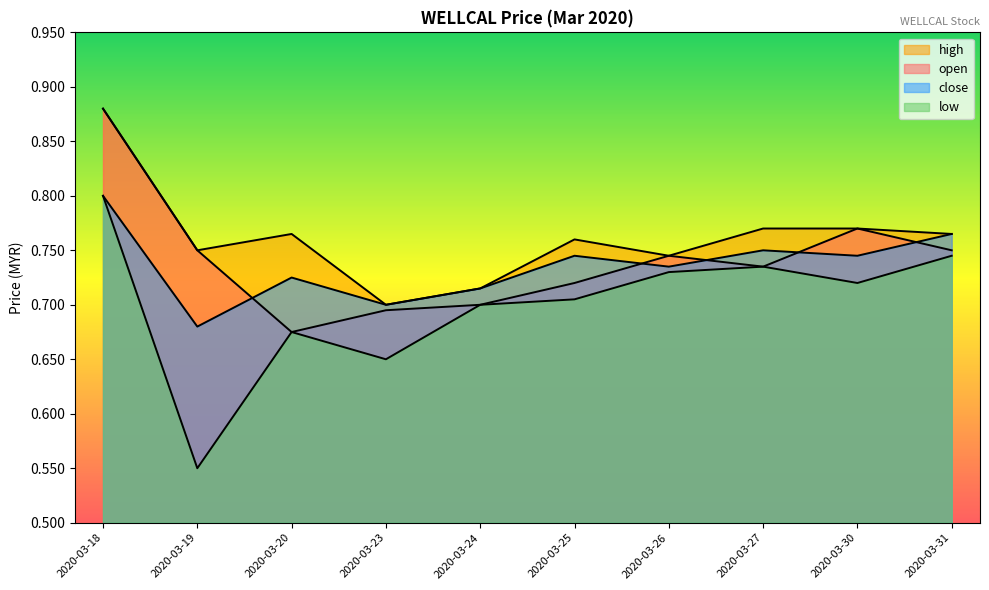

At how many categories does at least one series exceed 0?

10